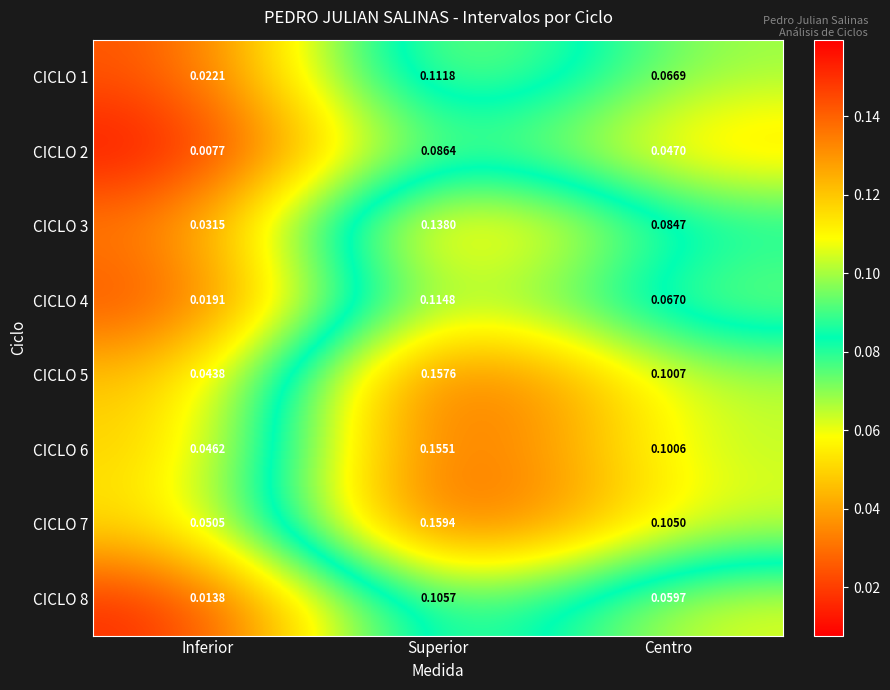

Which series has the largest total across all categories?

CICLO 7